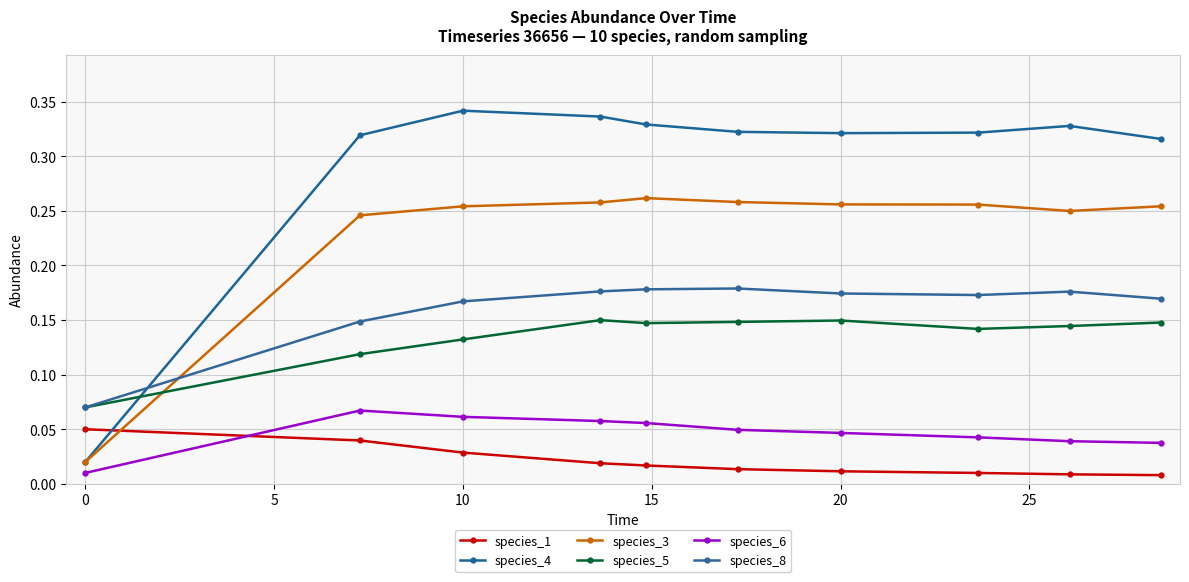

In species_5, how many points are lower than both neighbors (excluding endpoints)?

2